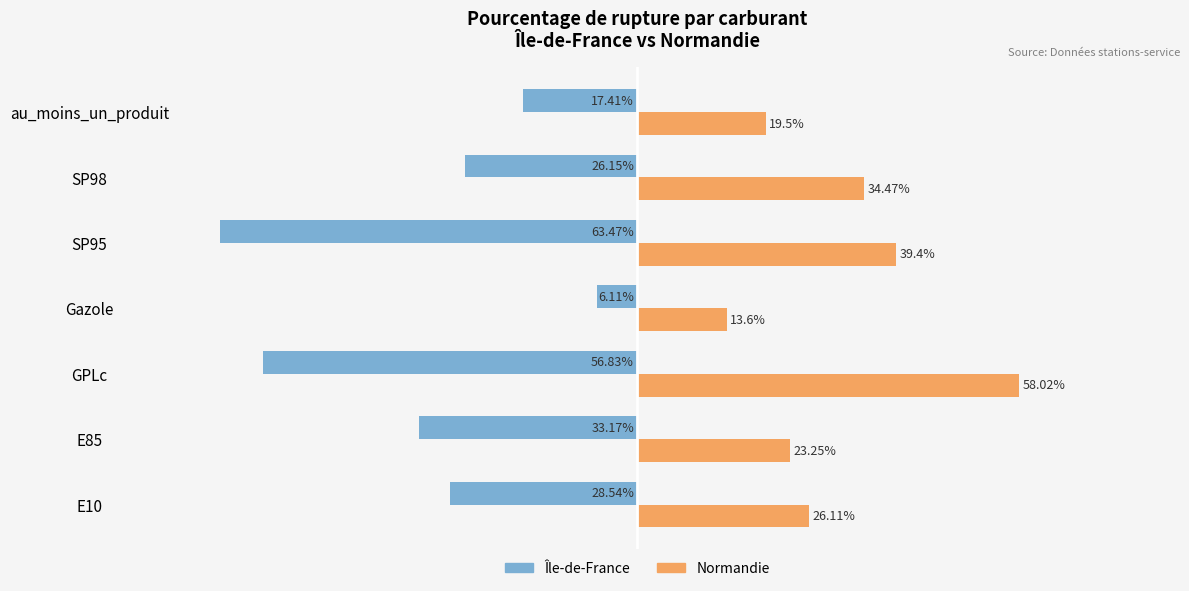

Rank the categories by Normandie value from highest to lowest.

GPLc, SP95, SP98, E10, E85, au_moins_un_produit, Gazole